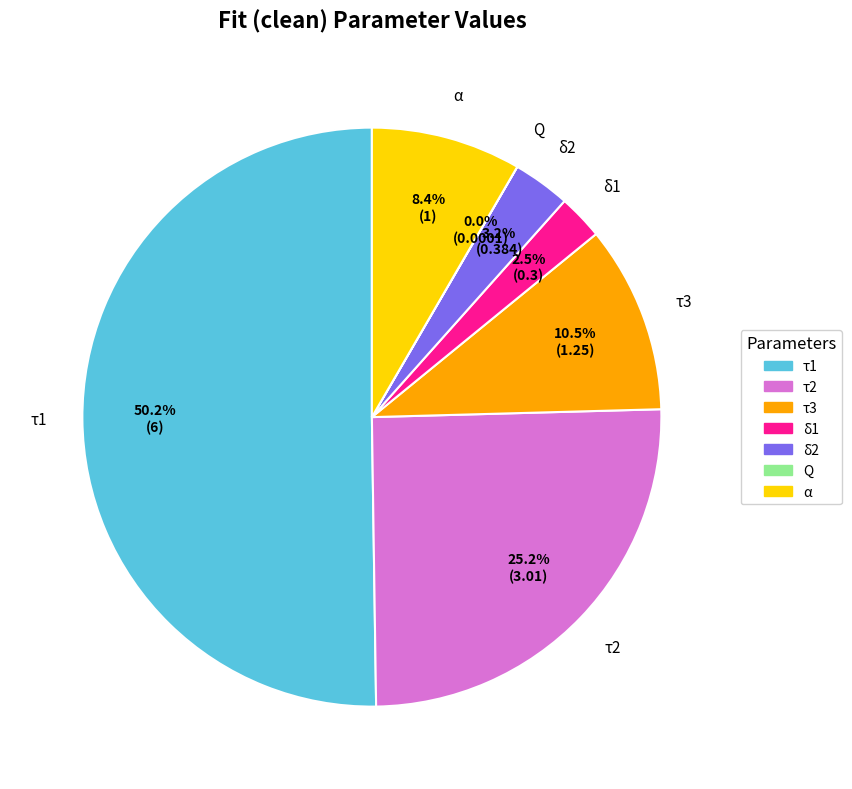

To the nearest percent, what is the average slice percentage?

14%